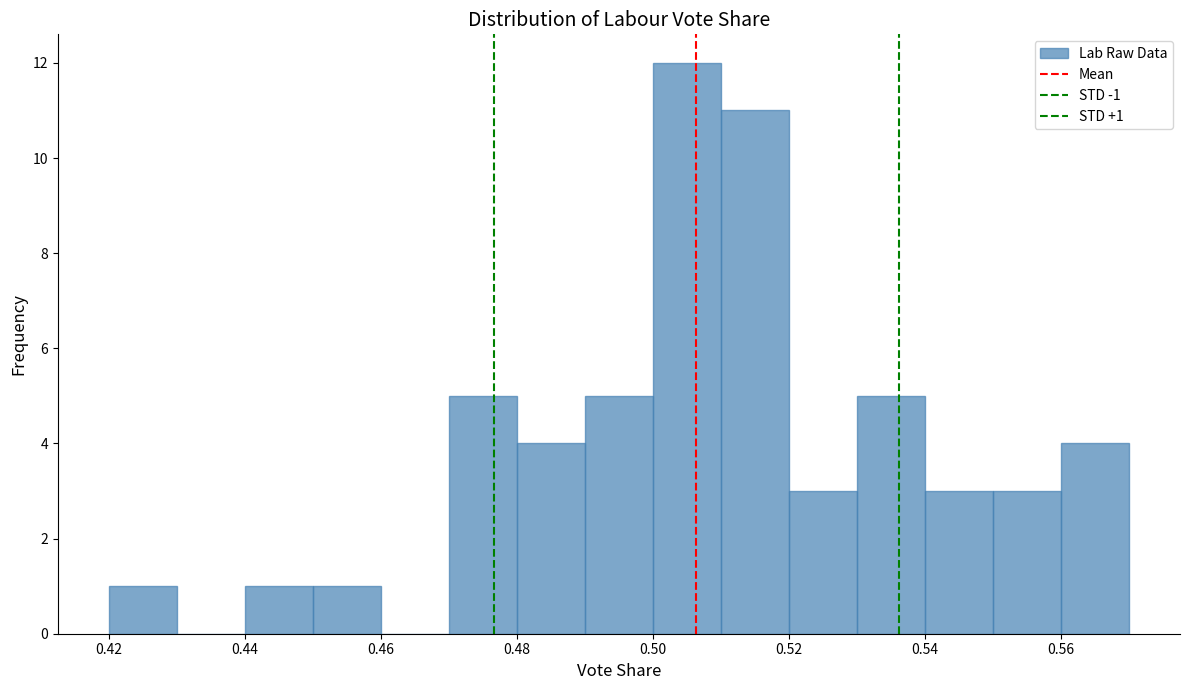

Which range on the x-axis has the tallest bar?

0.50 to 0.51